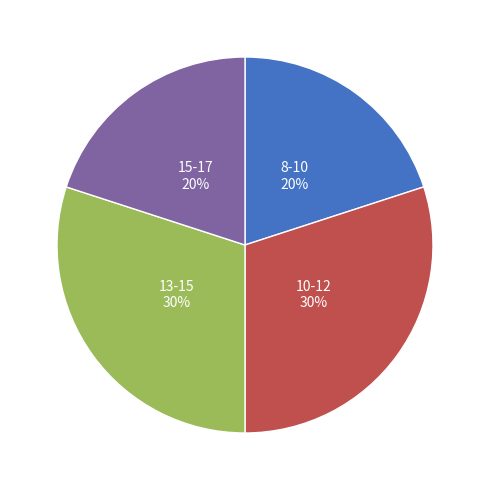

To the nearest percent, what is the average slice percentage?

25%